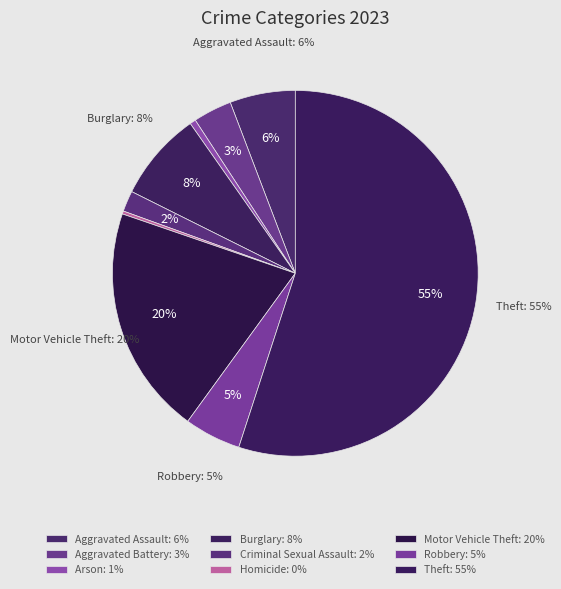

True or false: Burglary accounts for 8% of the total.

True